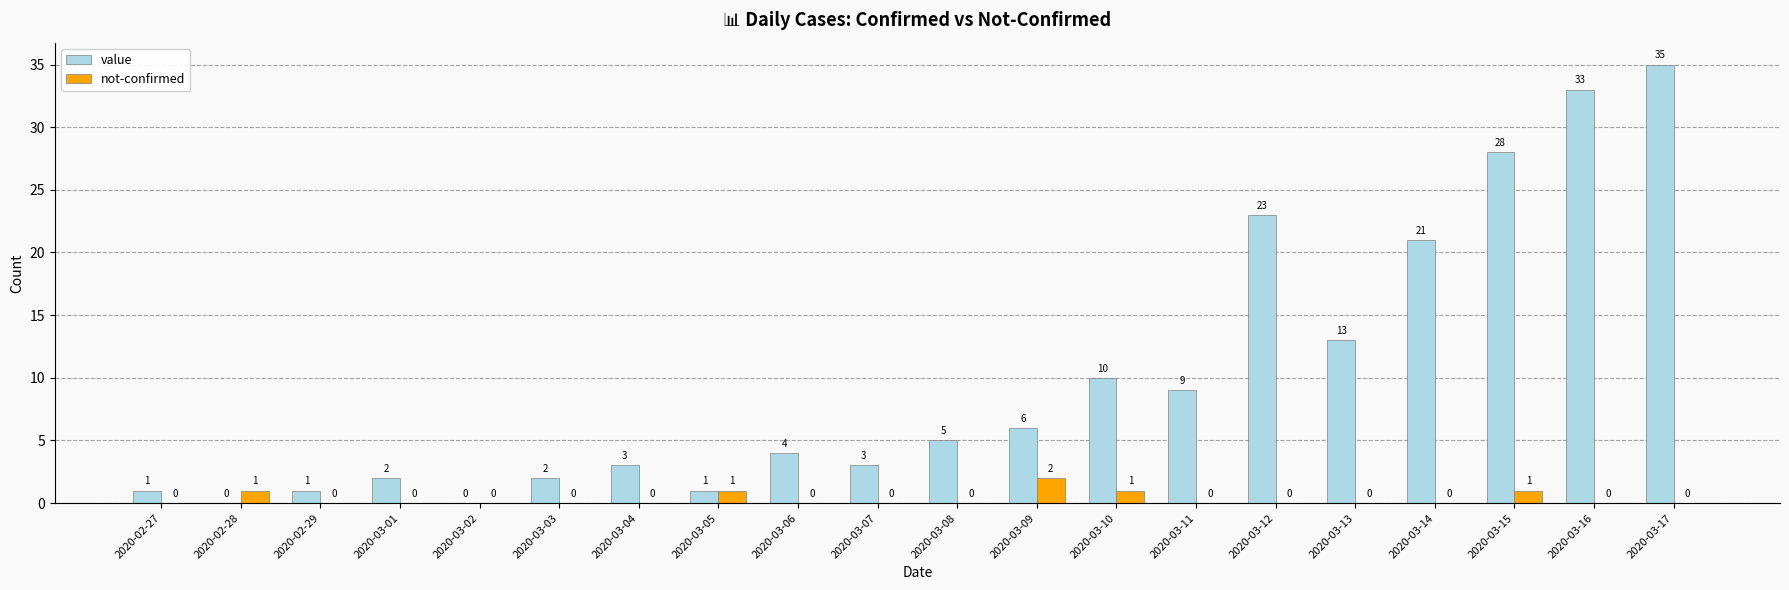

How many series are shown in this chart?

2